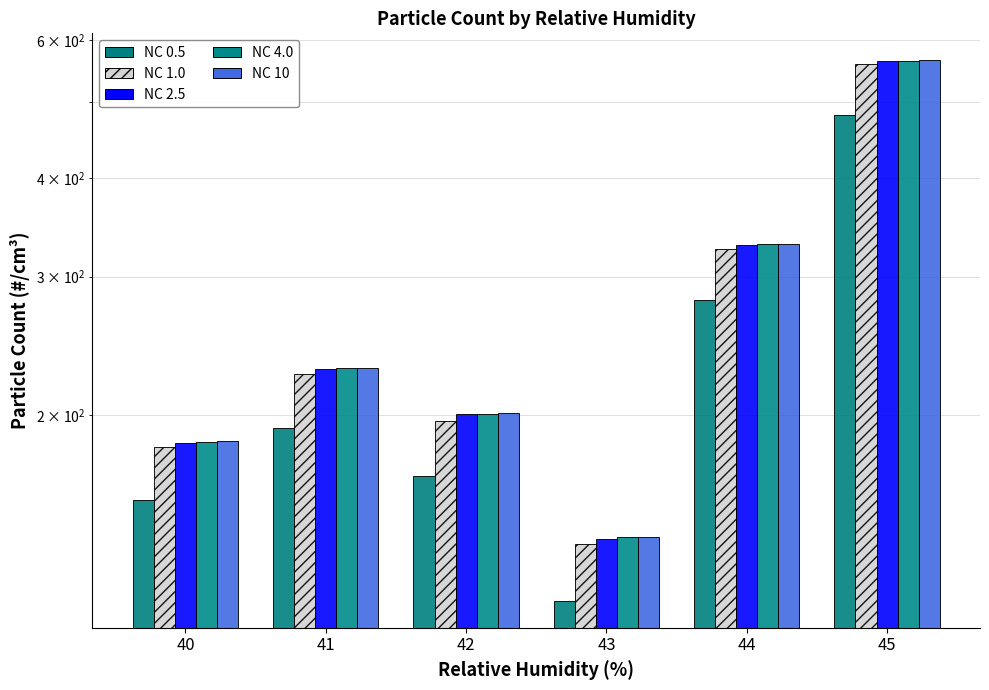

Are the bars grouped side by side (vs. stacked)?

Yes